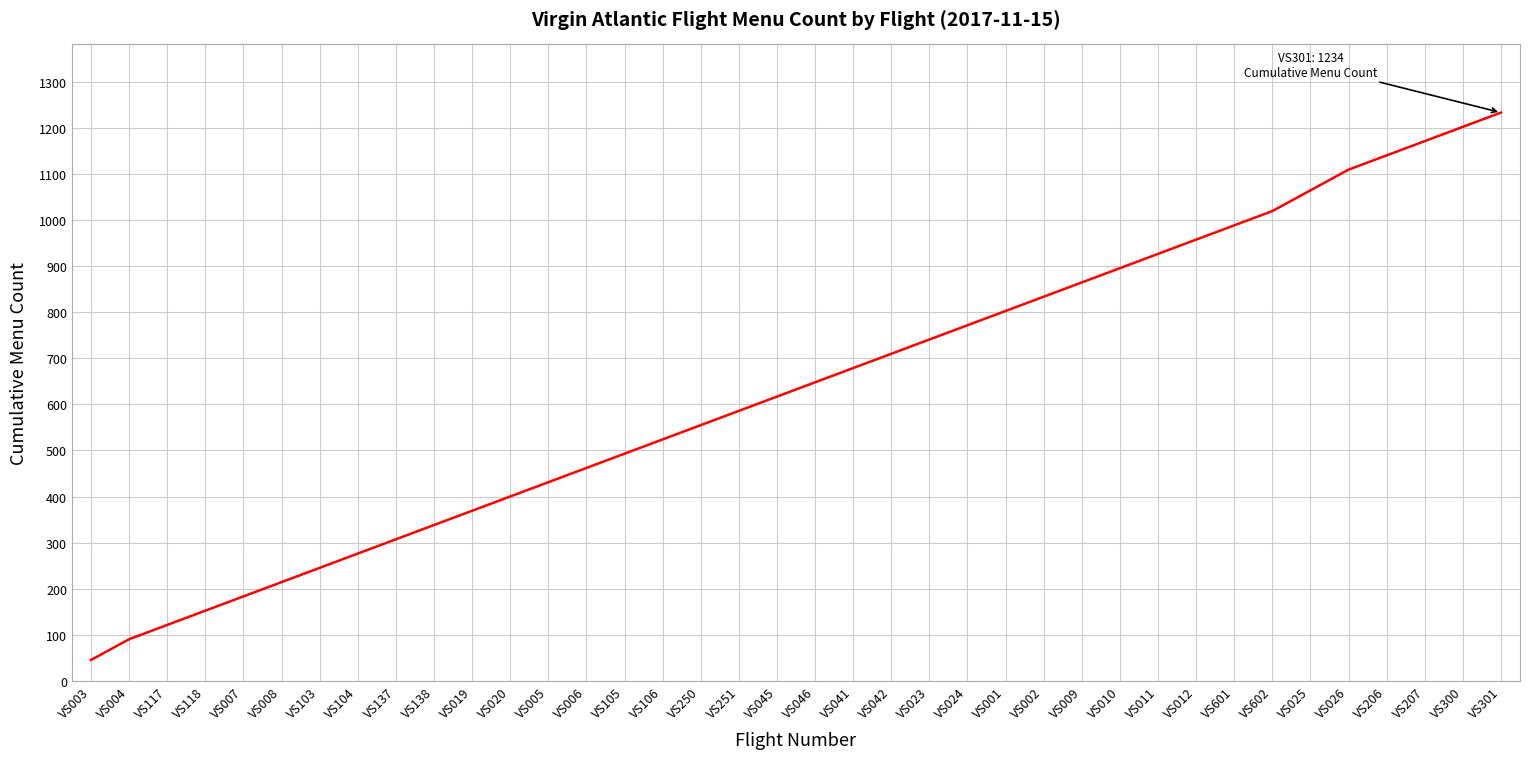

What is the maximum value shown in the chart?

1234